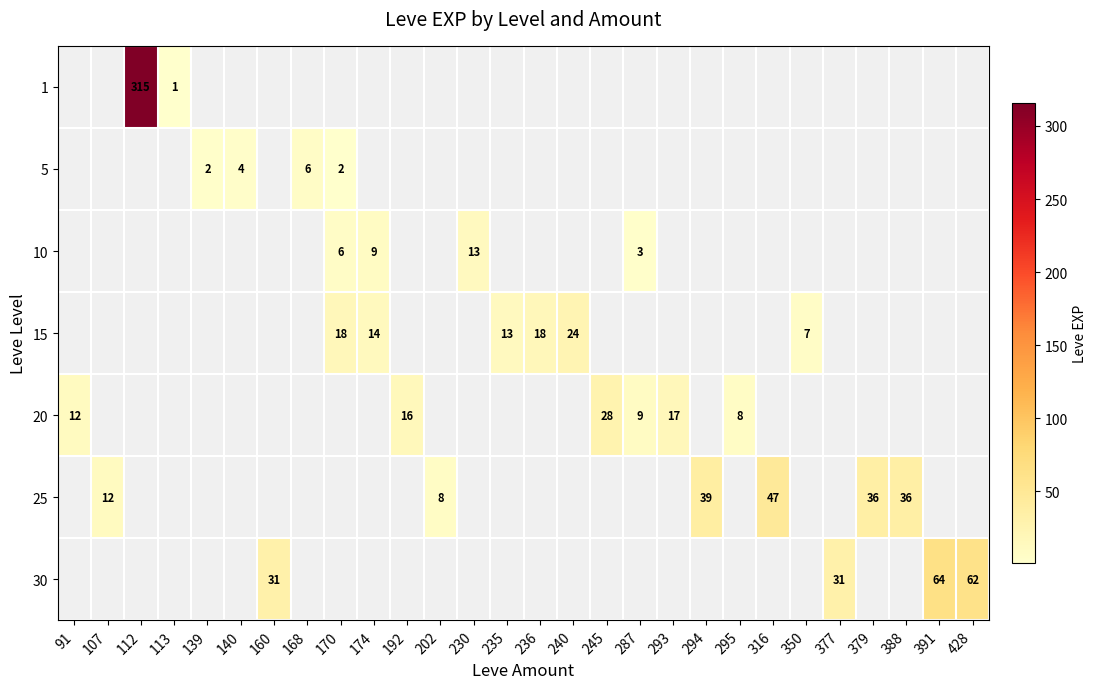

True or false: 20 has a value of 8 at 295.

True